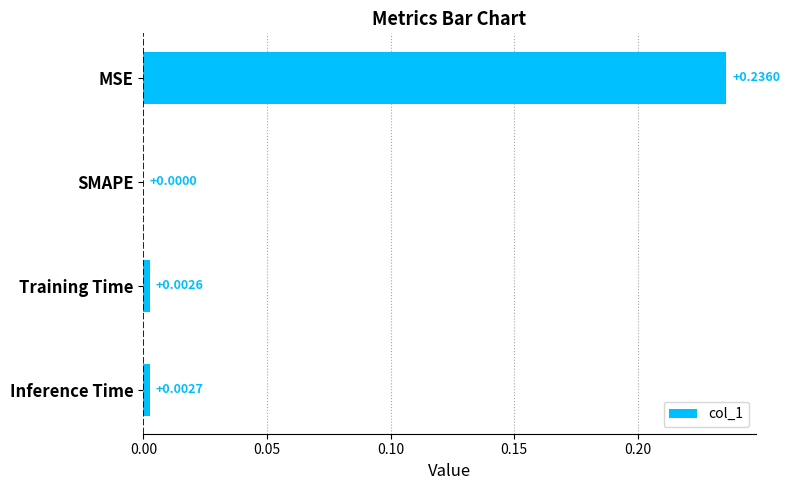

Between SMAPE and Training Time, which is larger?

Training Time